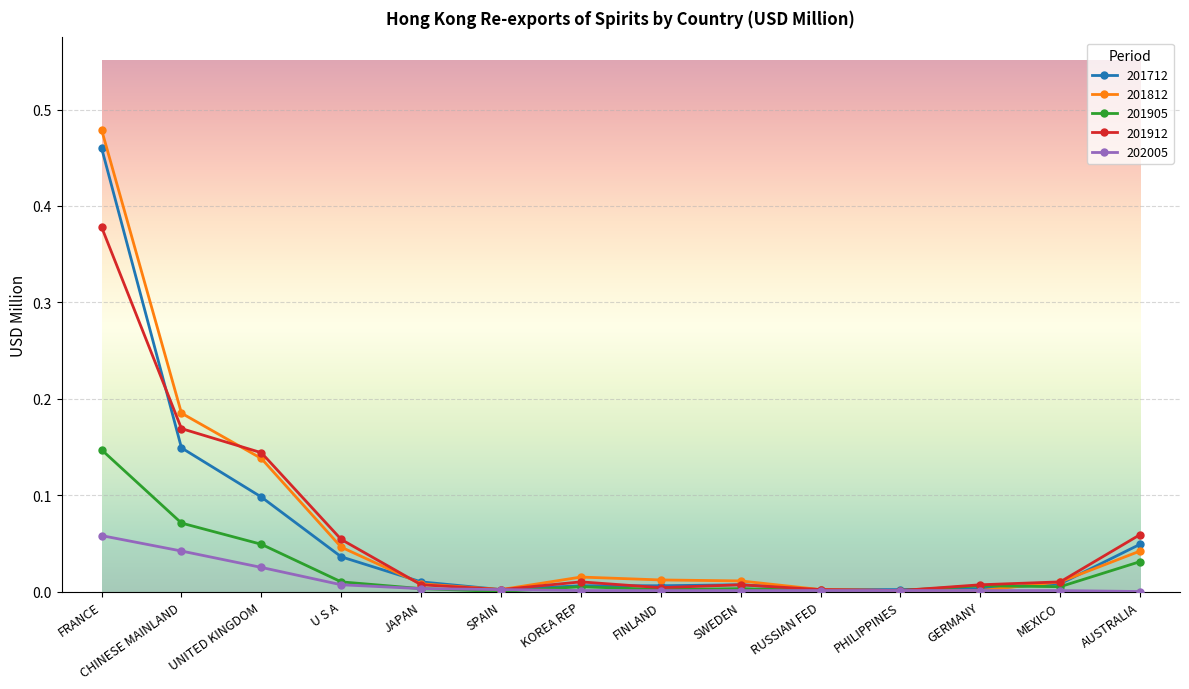

True or false: 201912 and 201712 cross at least once.

True